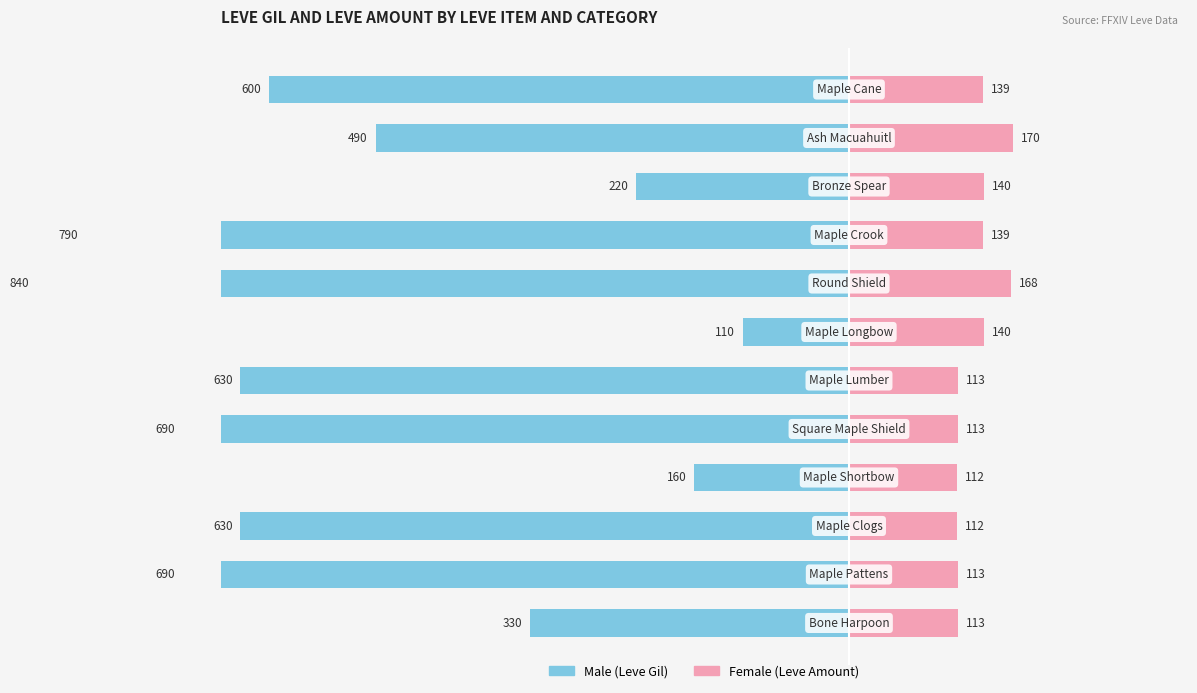

Is the value of Male at 6 greater than the value of Female at 7?

No